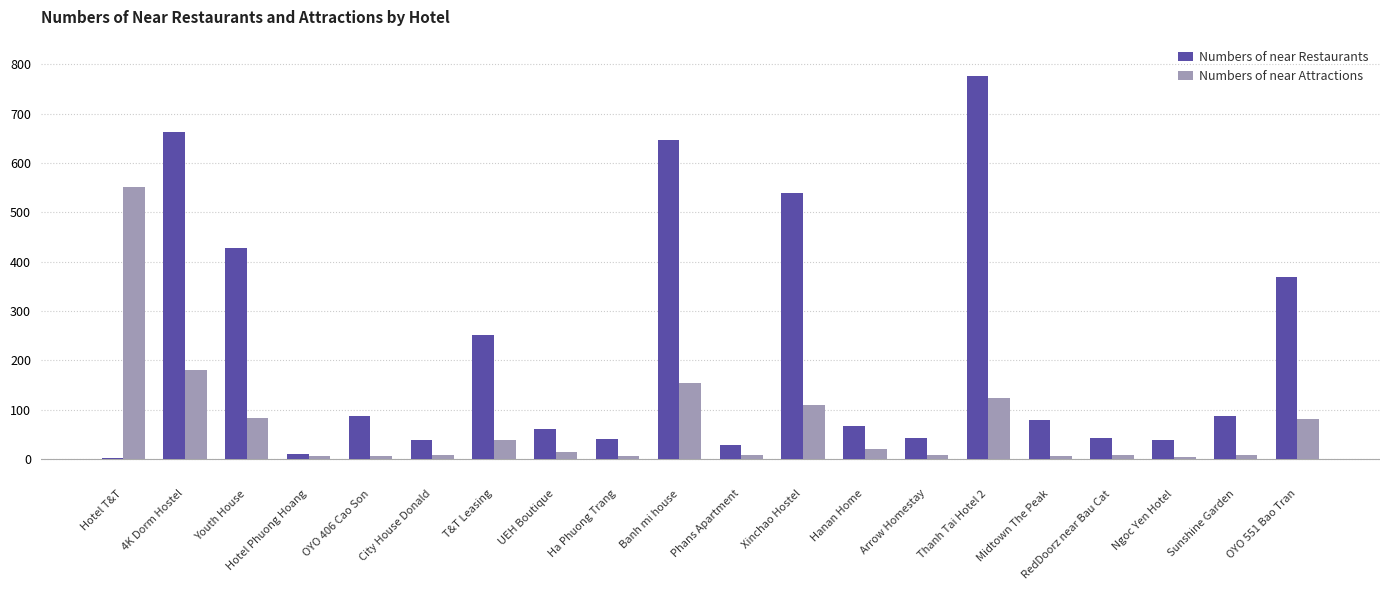

How many distinct data groups are displayed?

2